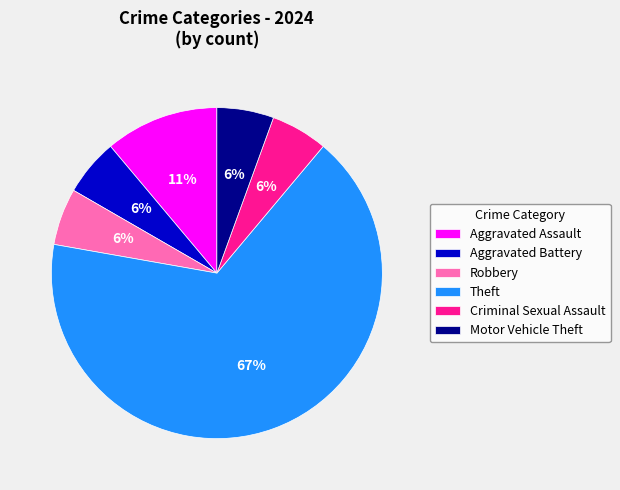

Is there any slice that represents more than half of the pie?

Yes